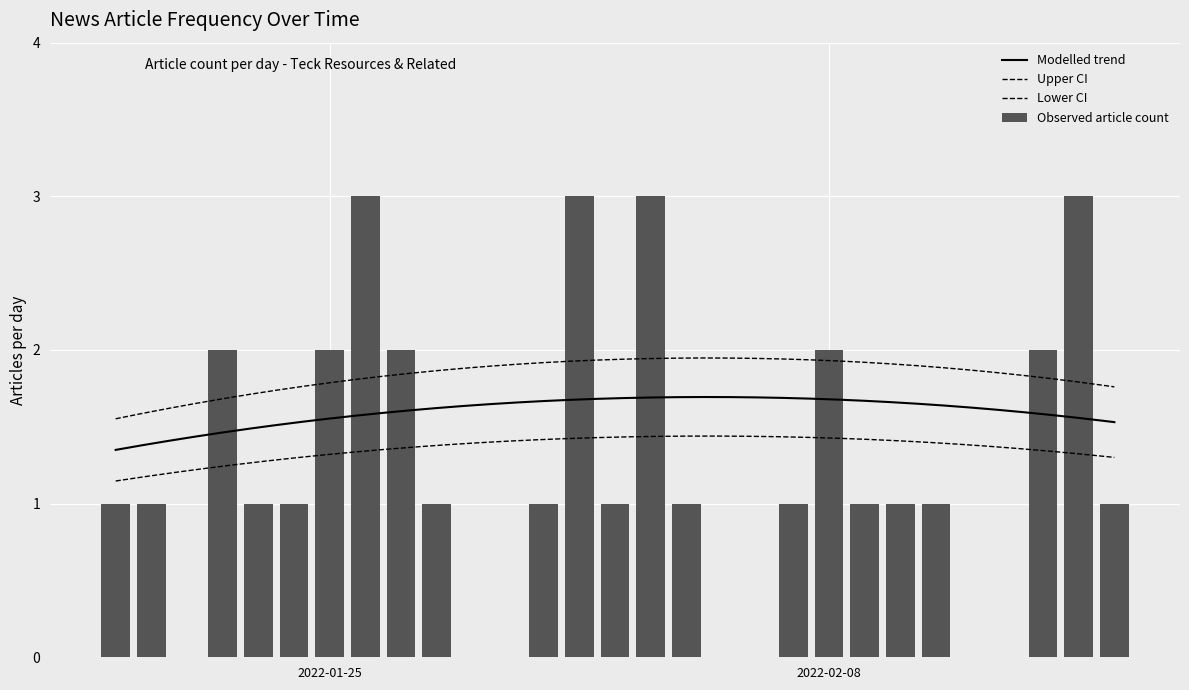

Count the number of categories in the chart.

29